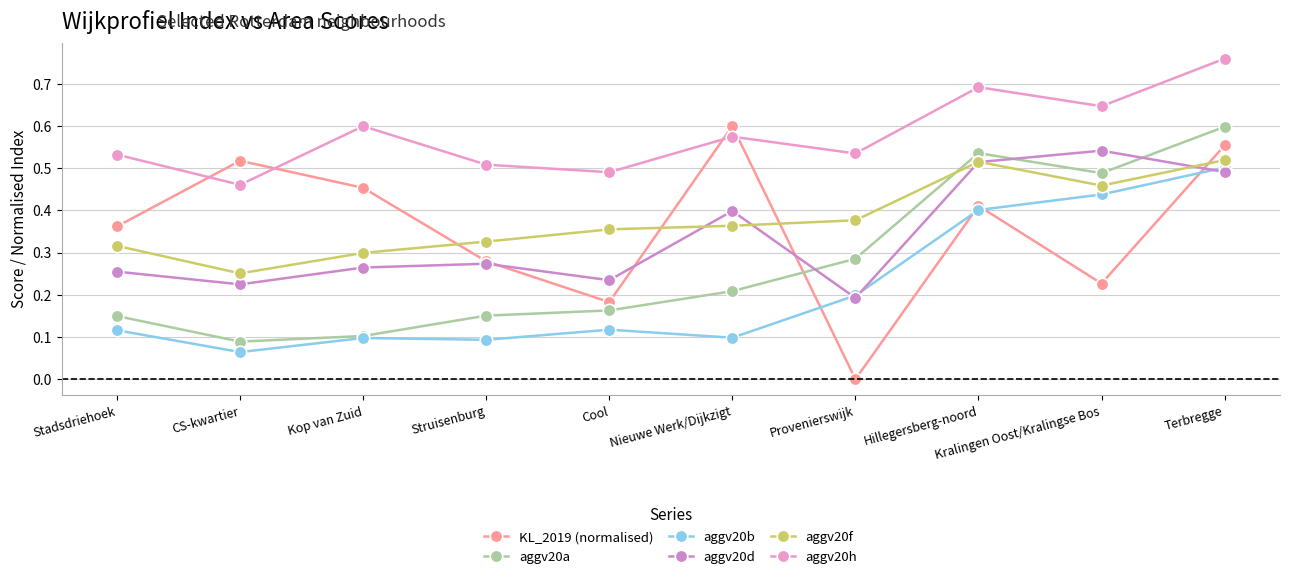

Is the value of aggv20d at Cool greater than the value of KL_2019 (normalised) at Hillegersberg-noord?

No